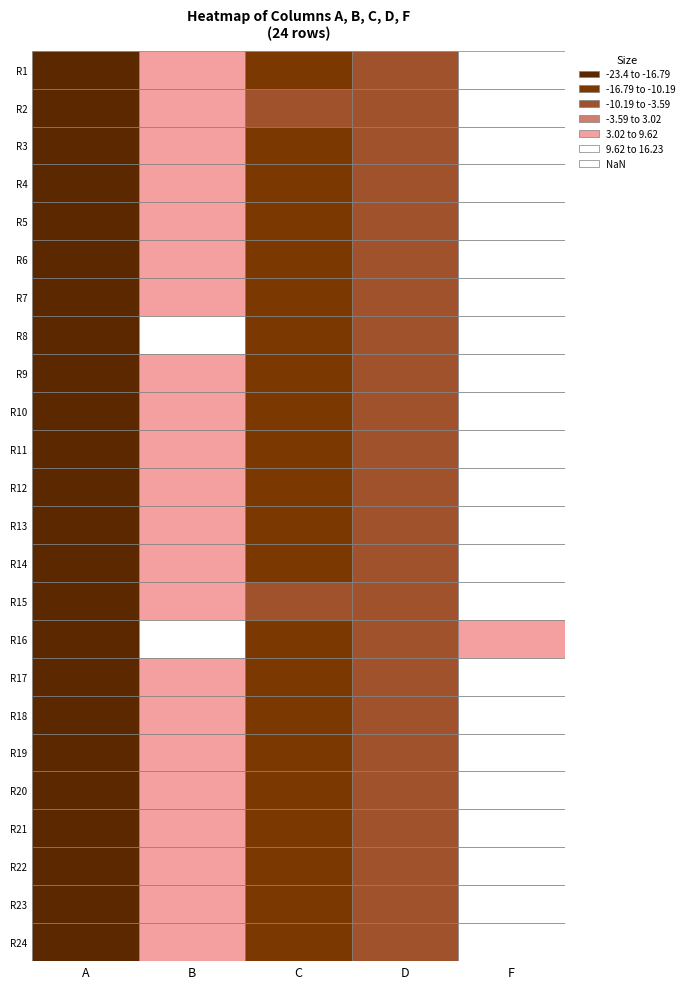

What is the difference between the highest and lowest values at 8?

35.0